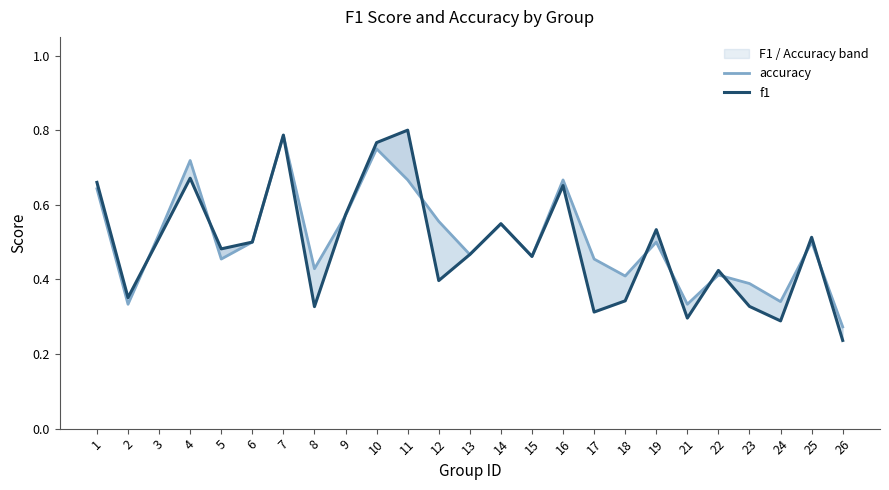

Reading left to right, extract all data points from this chart.

accuracy: 0.6	0.3	0.5	0.7	0.5	0.5	0.8	0.4	0.6	0.8	0.7	0.6	0.5	0.5	0.5	0.7	0.5	0.4	0.5	0.3	0.4	0.4	0.3	0.5	0.3
f1: 0.7	0.4	0.5	0.7	0.5	0.5	0.8	0.3	0.6	0.8	0.8	0.4	0.5	0.5	0.5	0.7	0.3	0.3	0.5	0.3	0.4	0.3	0.3	0.5	0.2